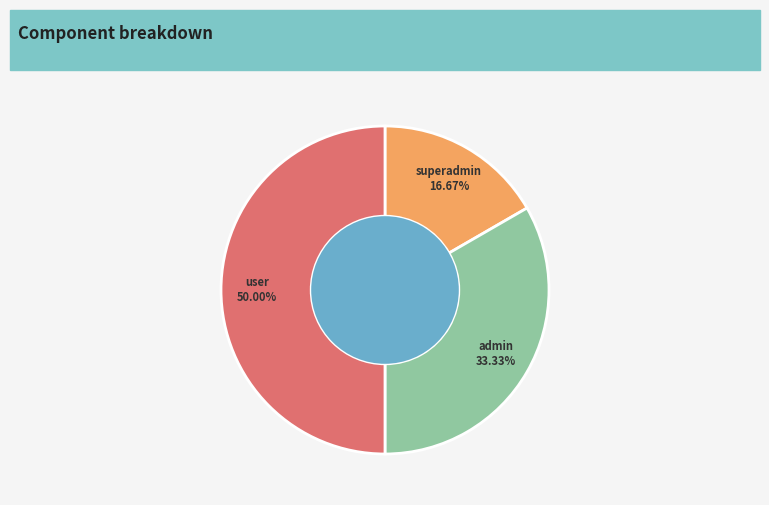

To the nearest percent, what is the difference between the largest and smallest slice percentages?

33%